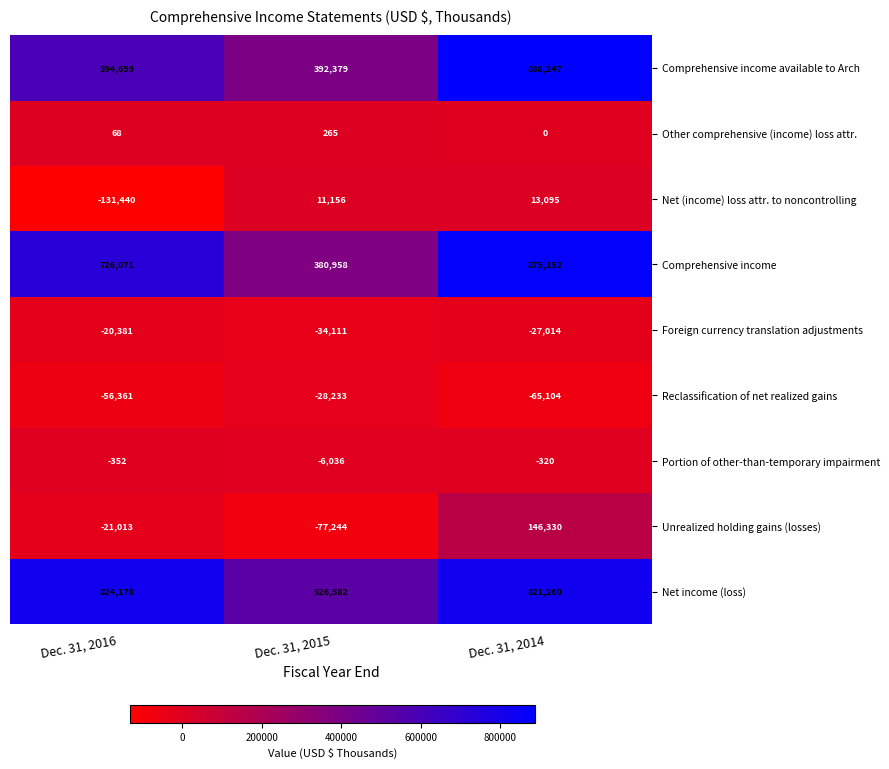

At which category does the chart reach its peak across all series?

Dec. 31, 2014